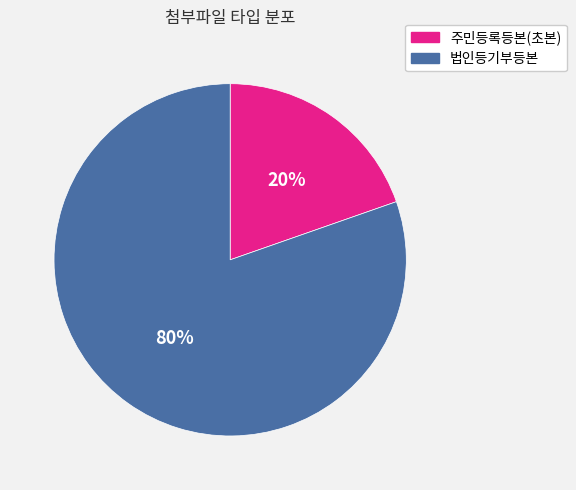

Which slice is the smallest?

주민등록등본(초본)